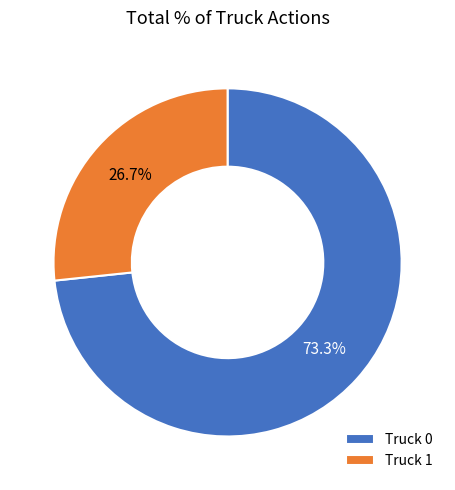

How many slices are in this pie chart?

2